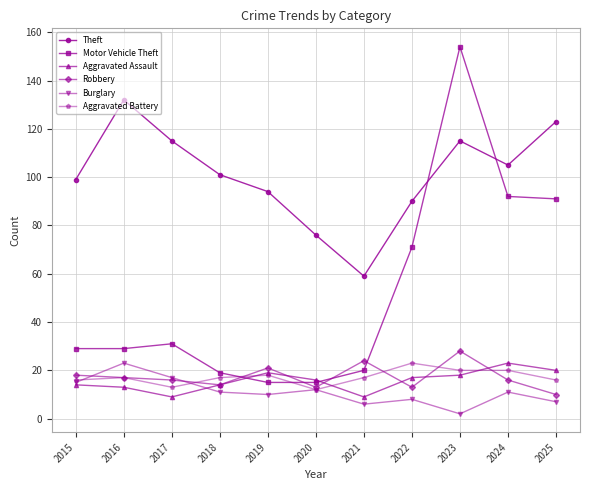

True or false: Robbery and Theft intersect in this chart.

False